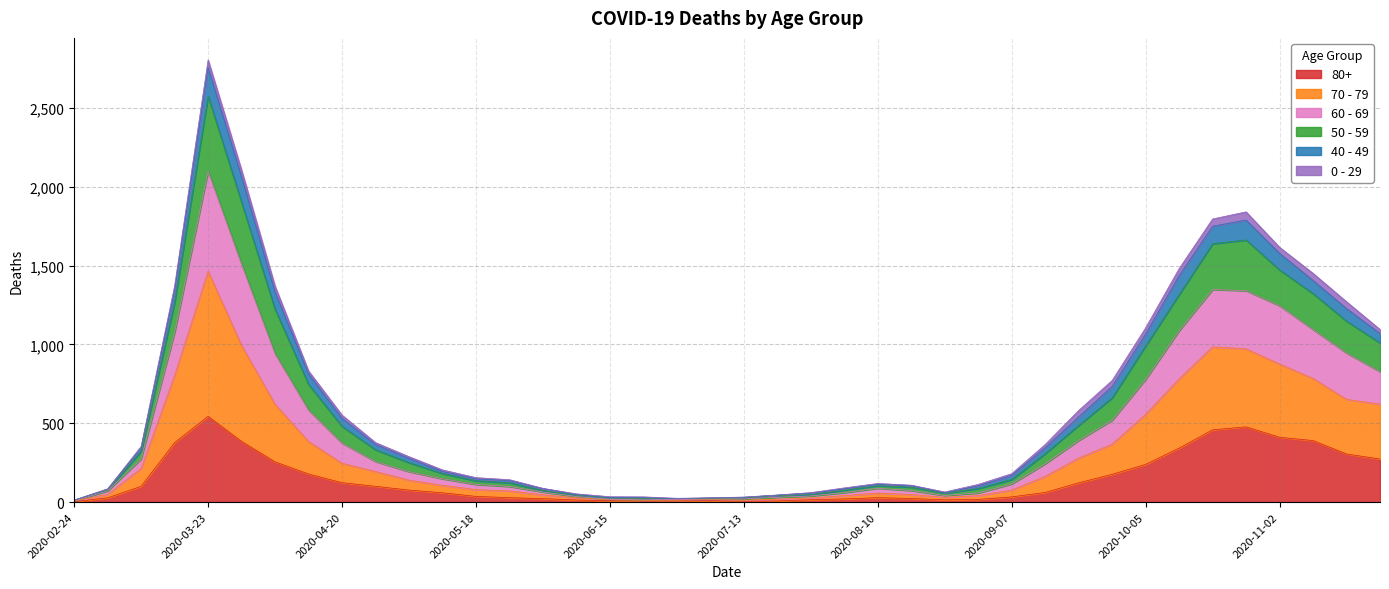

At which category is the sum across all series the highest?

2020-03-23